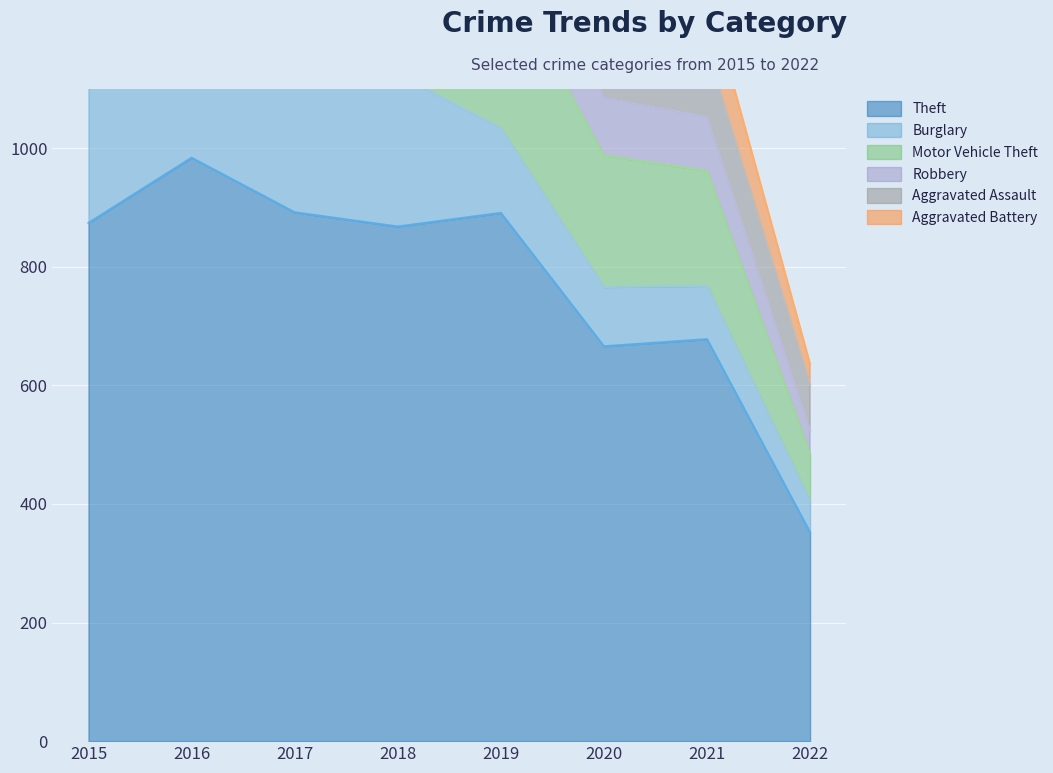

How many categories are shown in the chart?

8